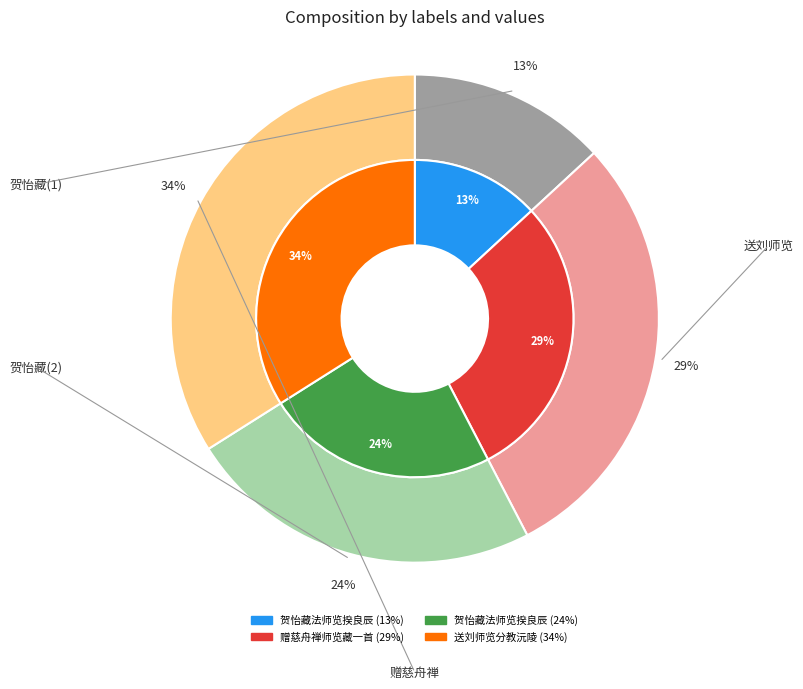

Which category has the smallest portion of the pie?

贺怡藏法师览揆良辰